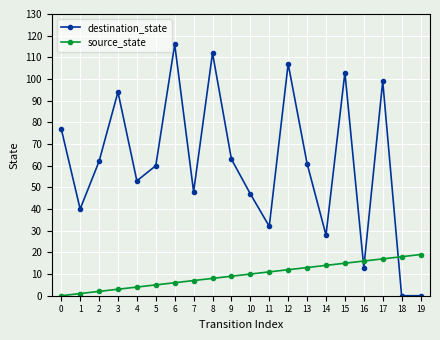

How many positive values does the source_state series have?

19